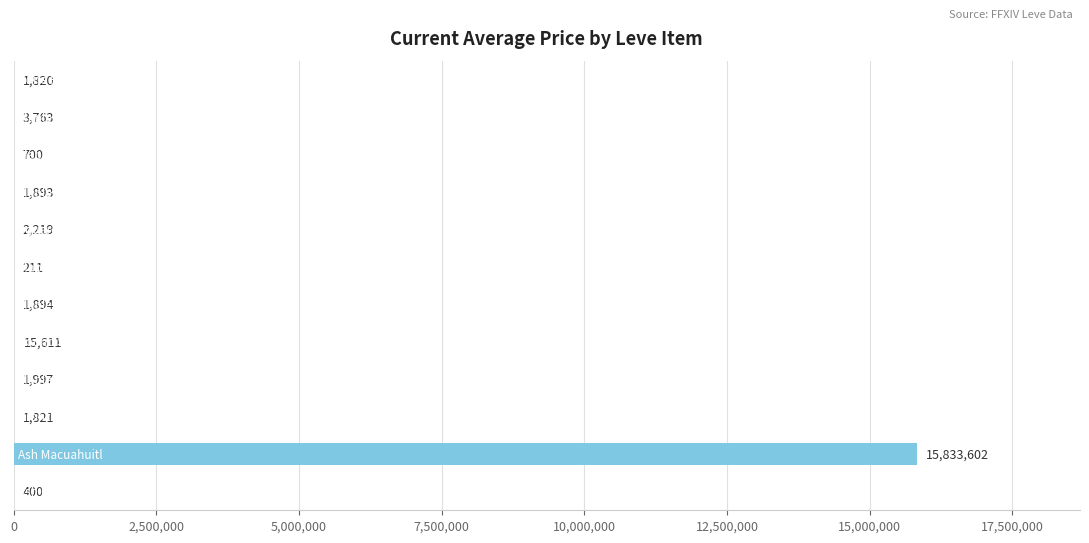

What is the maximum value shown in the chart?

15833602.0